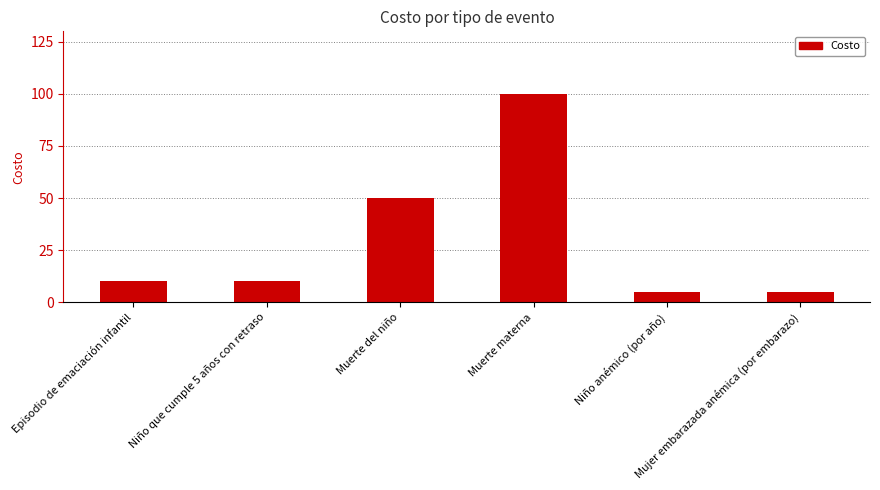

How many distinct data groups are displayed?

1